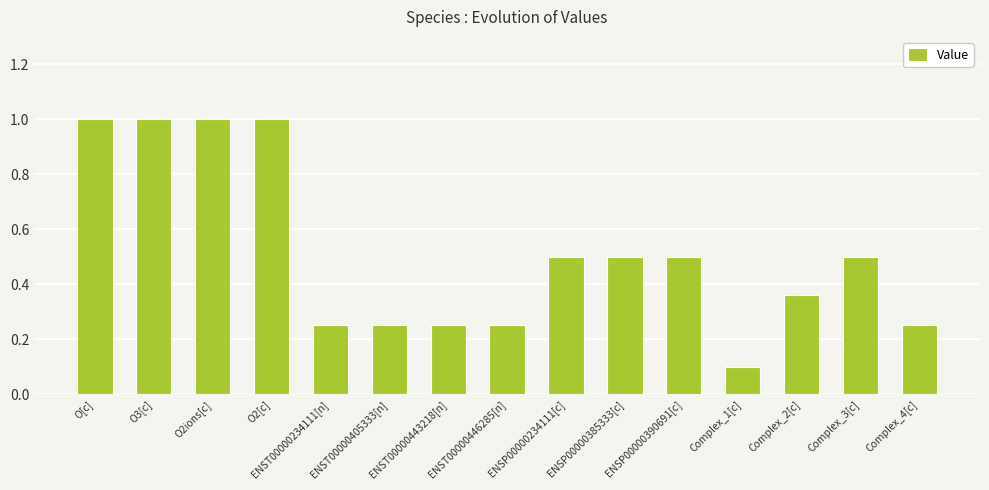

The chart shows a value of 0.5 at Complex_3[c]. True or false?

True